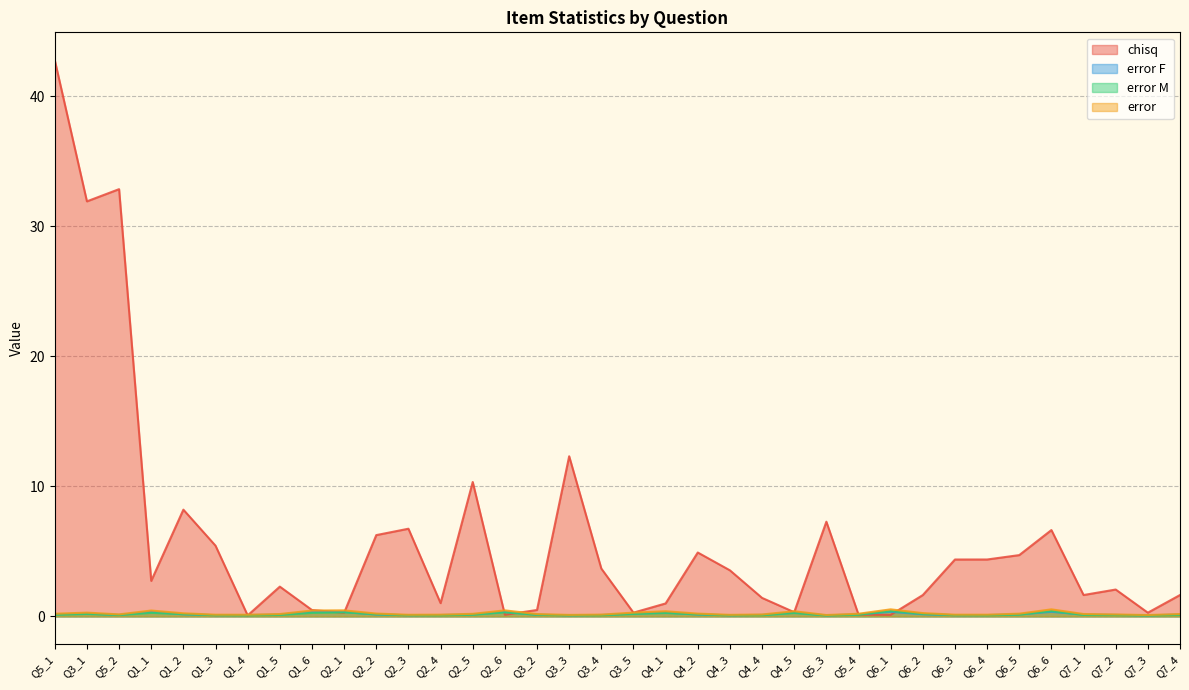

At which label is chisq closest to 21?

Q3_3